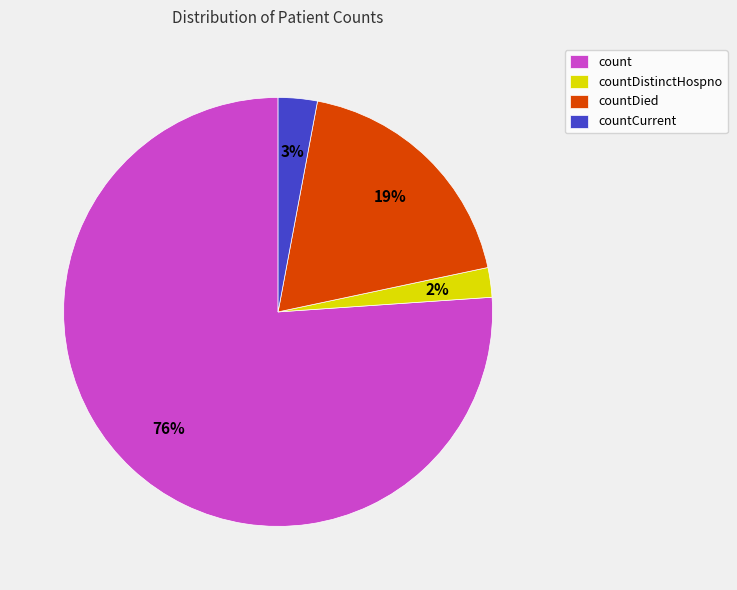

True or false: countDistinctHospno accounts for 14% of the total.

False